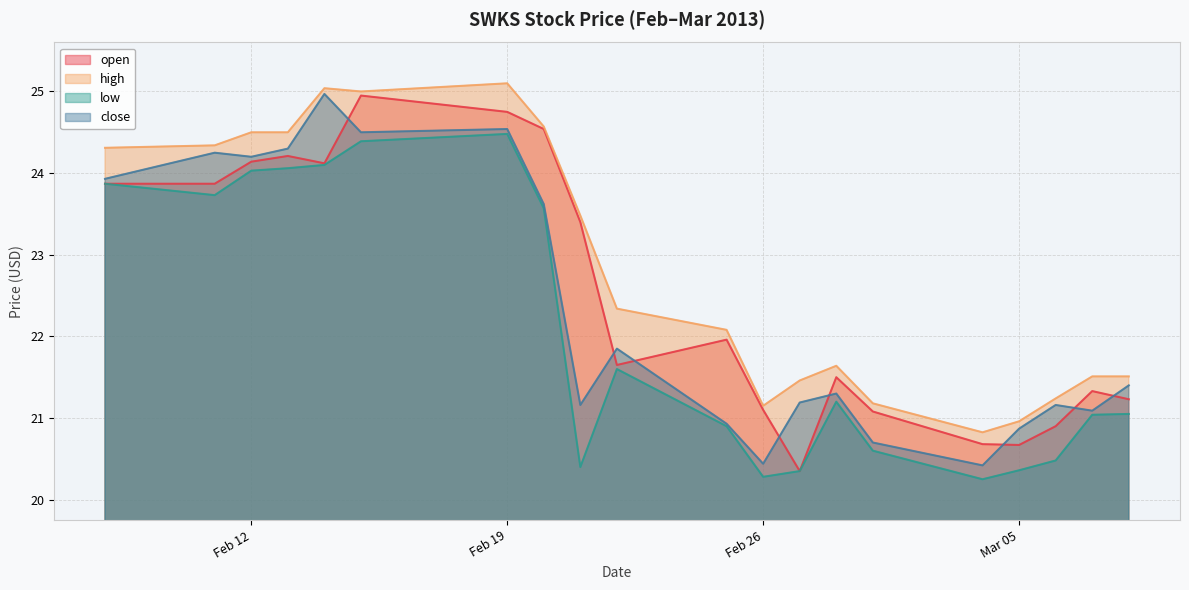

What are all the series names shown in the legend?

open, high, low, close